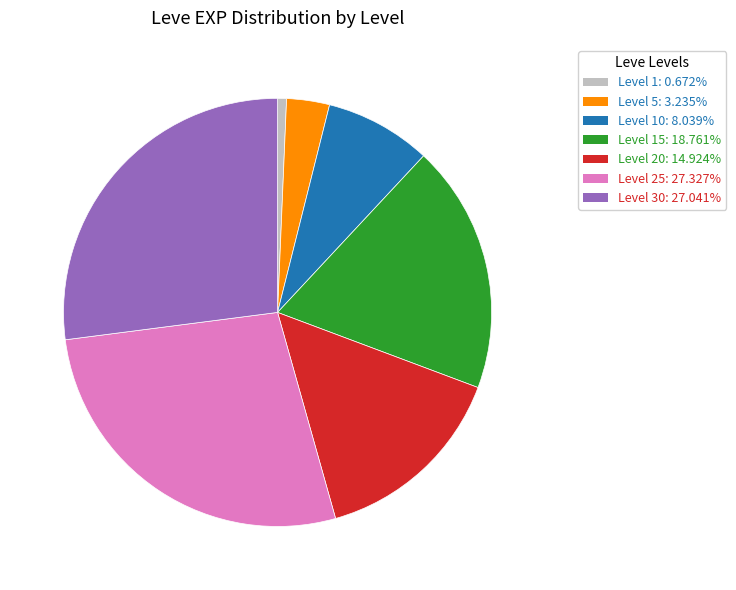

Does any single category account for the majority?

No